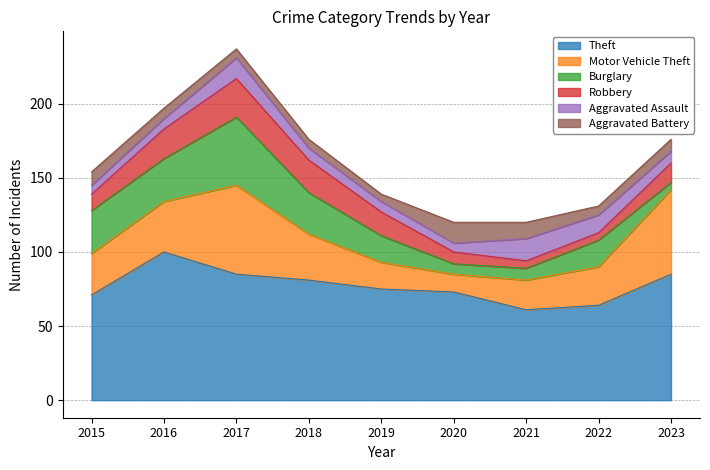

How many interior local valleys does the Aggravated Battery series have?

2